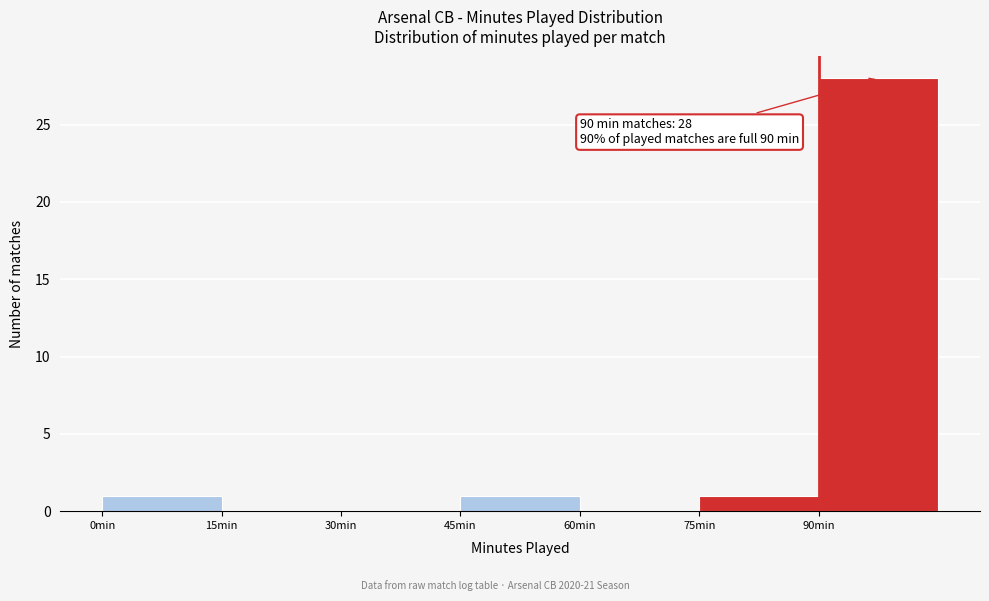

Which range on the x-axis has the tallest bar?

90 to 105